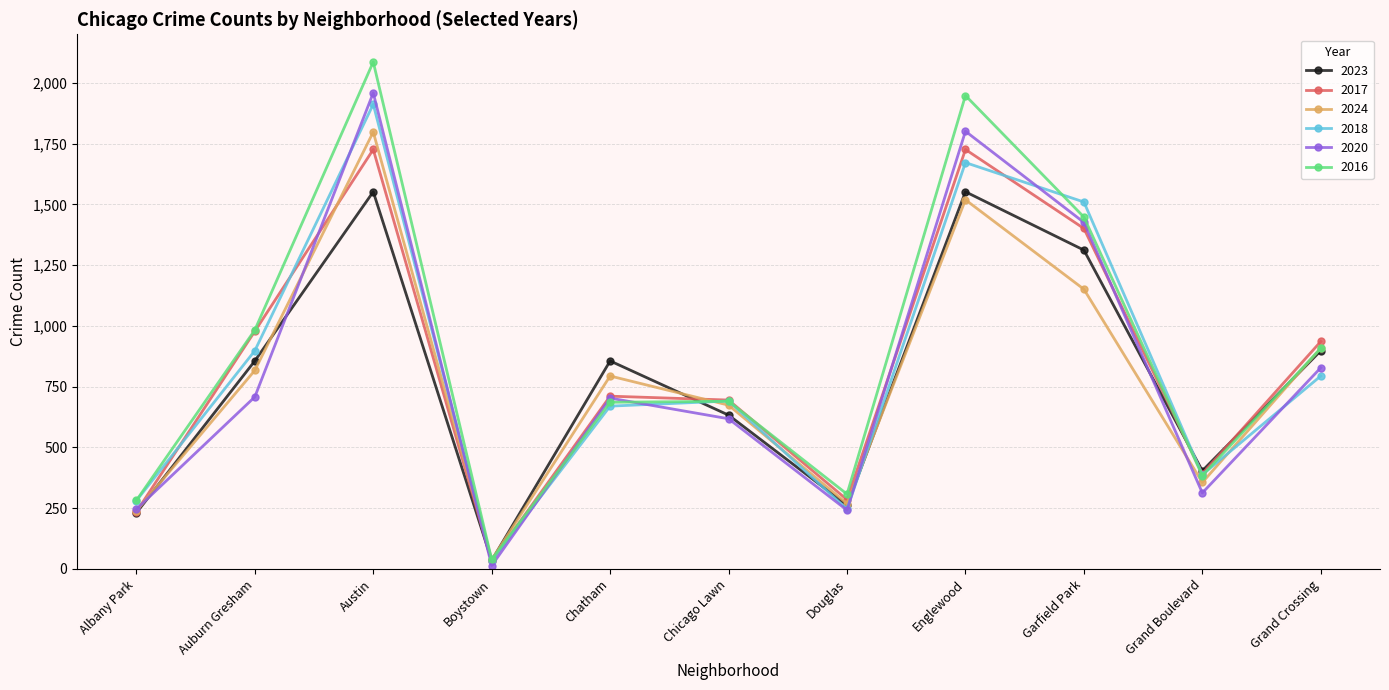

What is the label of the 6th point from the right?

Chicago Lawn